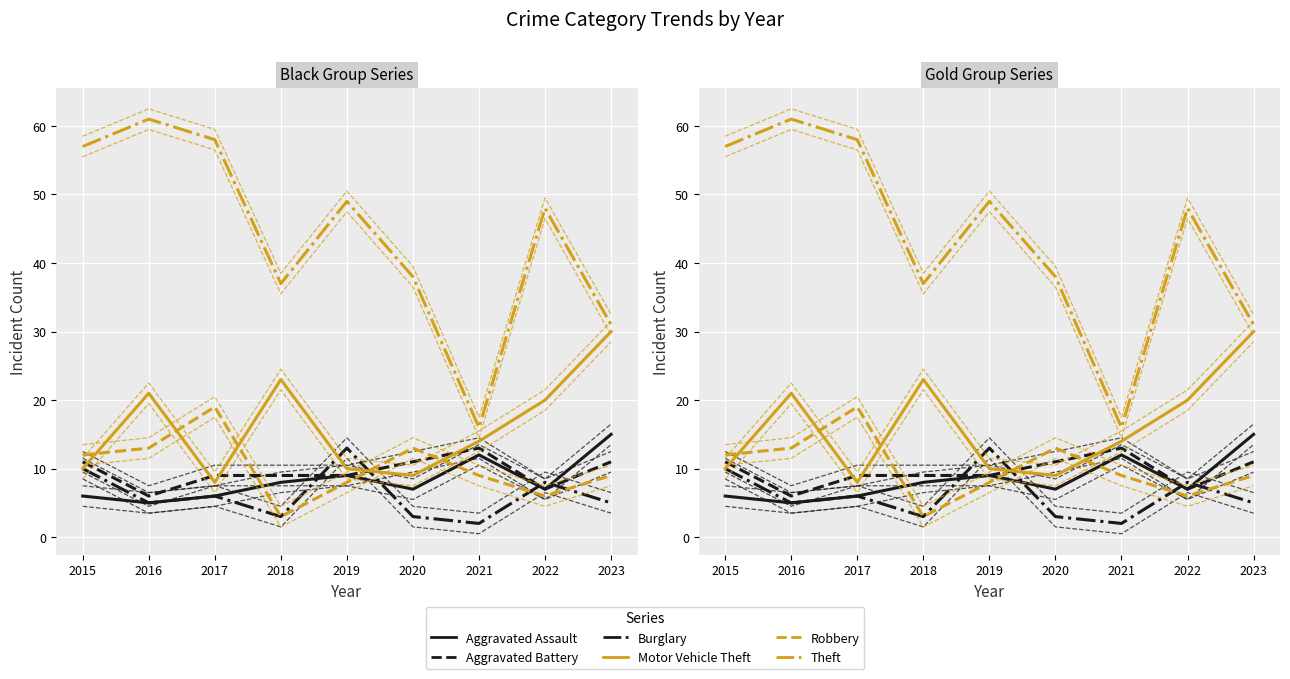

True or false: Theft has a value of 61 at 2016.

True